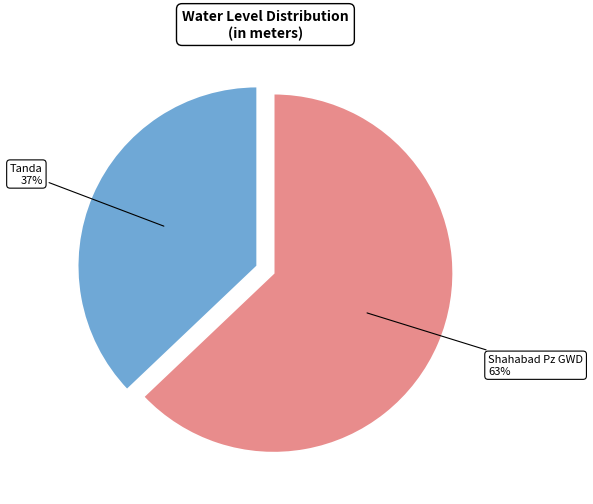

To the nearest percent, what is the difference between the largest and smallest slice percentages?

26%